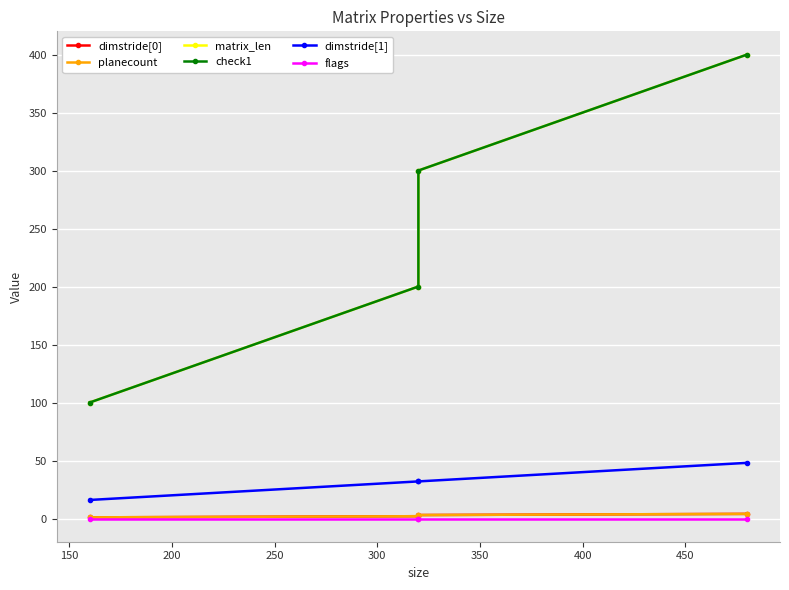

How many values in the dimstride[1] series exceed 32?

1